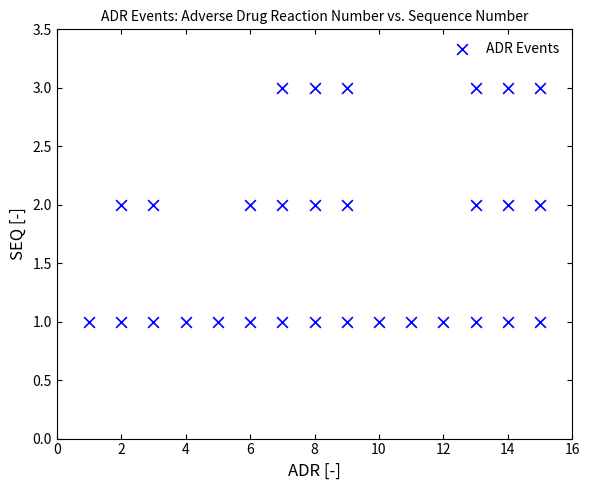

What is the range of X values (max minus min)?

14